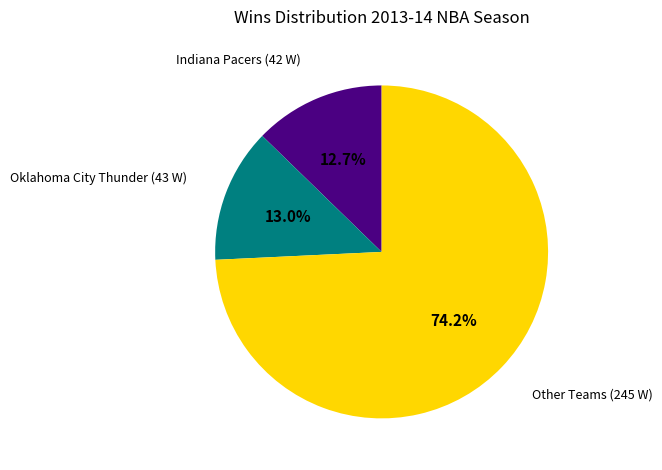

Is there a majority slice in this chart?

Yes